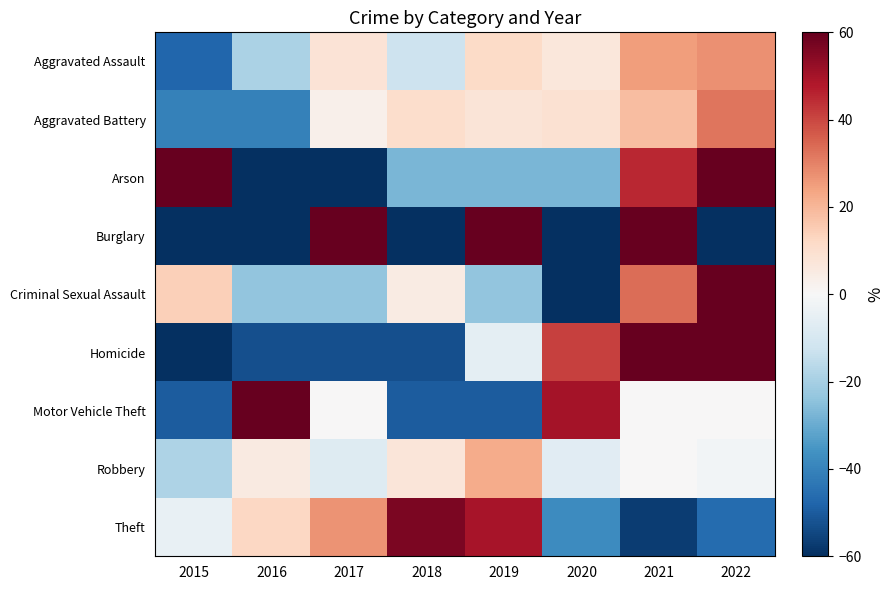

Which has a higher value, 2021 or 2018?

2021